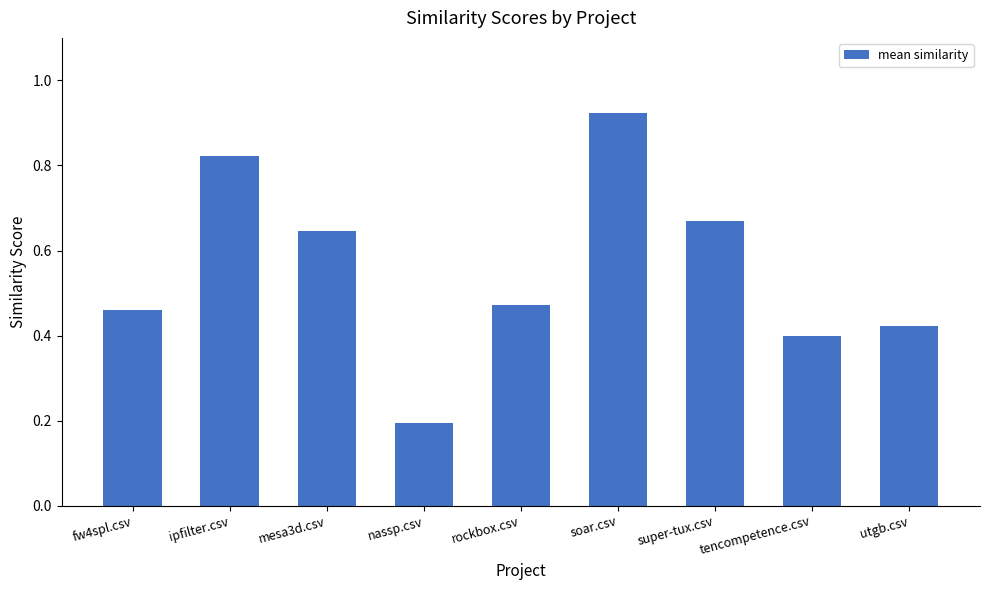

Which category has the lowest value across all series?

nassp.csv